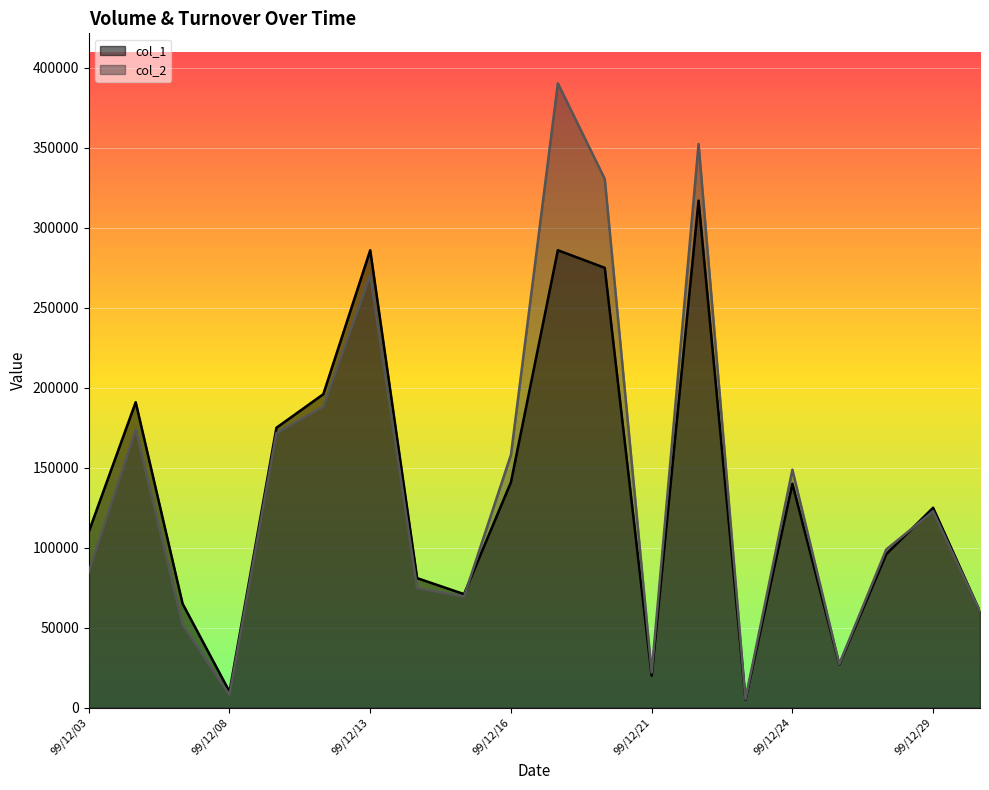

Rank the series at 99/12/14 from highest to lowest value.

col_1, col_2